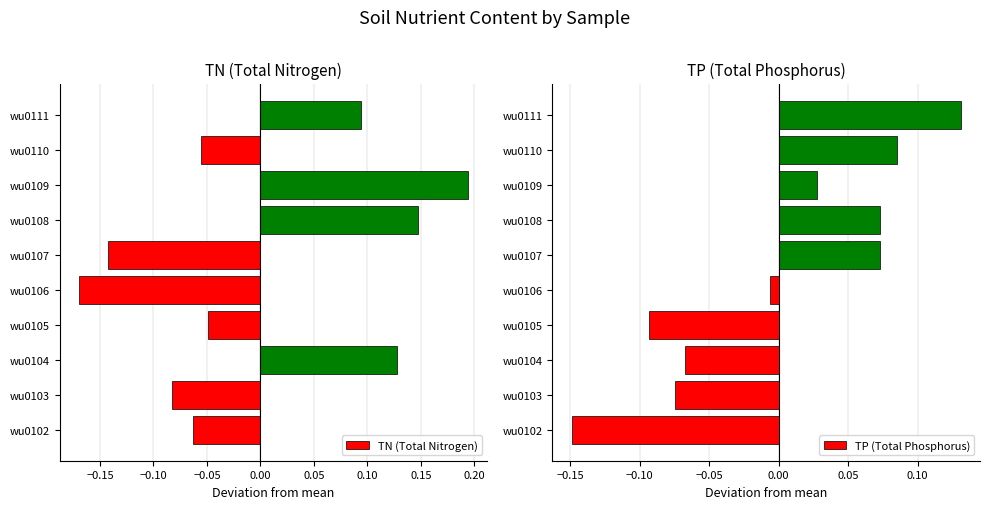

At how many categories does at least one series exceed 0?

6